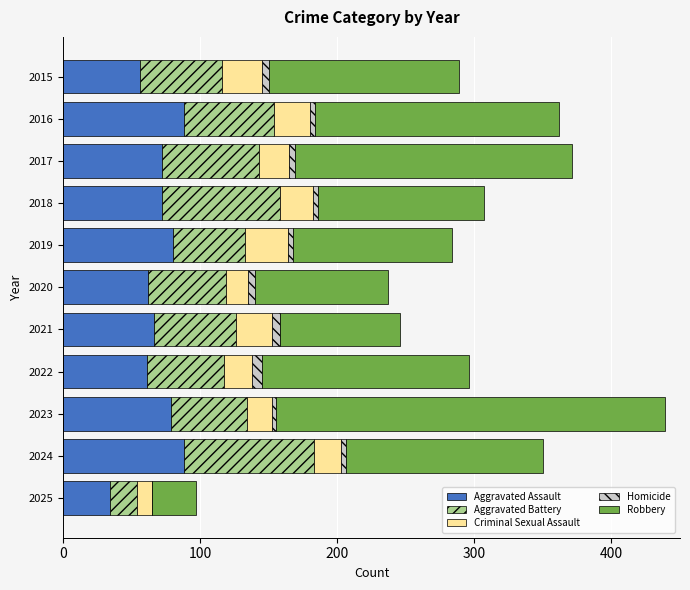

Is it true that Aggravated Assault equals 80 at 2019?

True